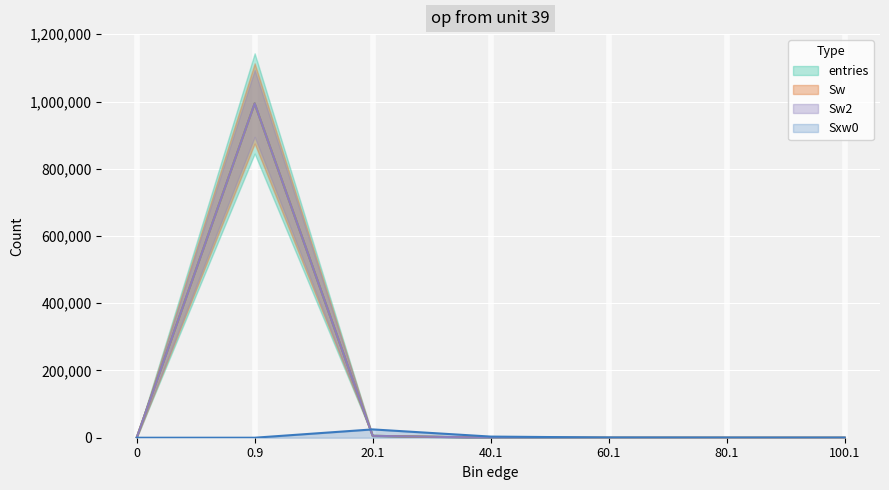

What is the average value of the Sw series?

142857